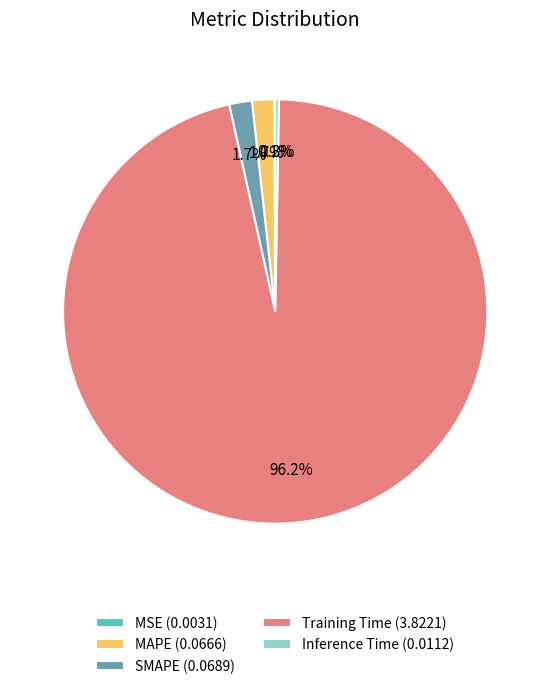

Does any single category account for the majority?

Yes